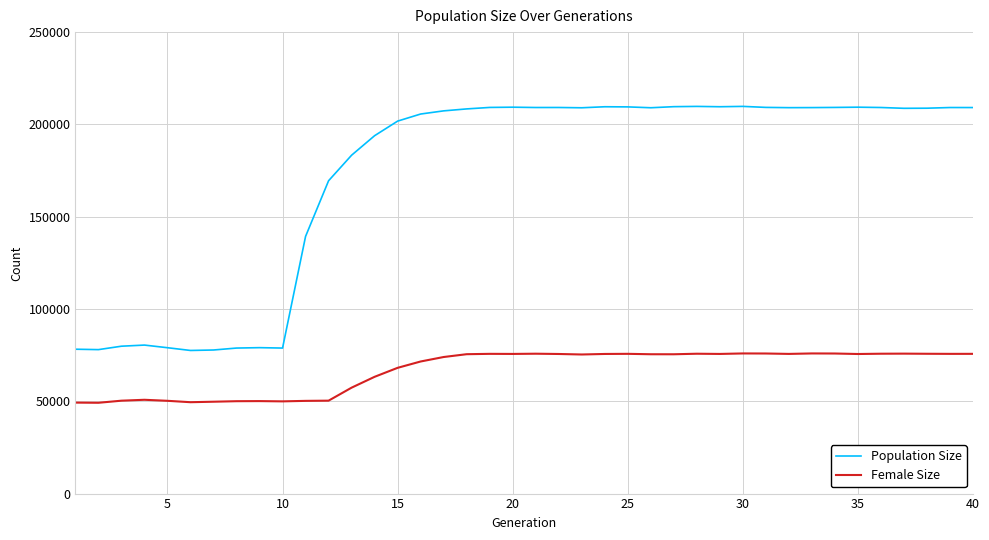

Does the chart display data point markers on the line(s)?

No